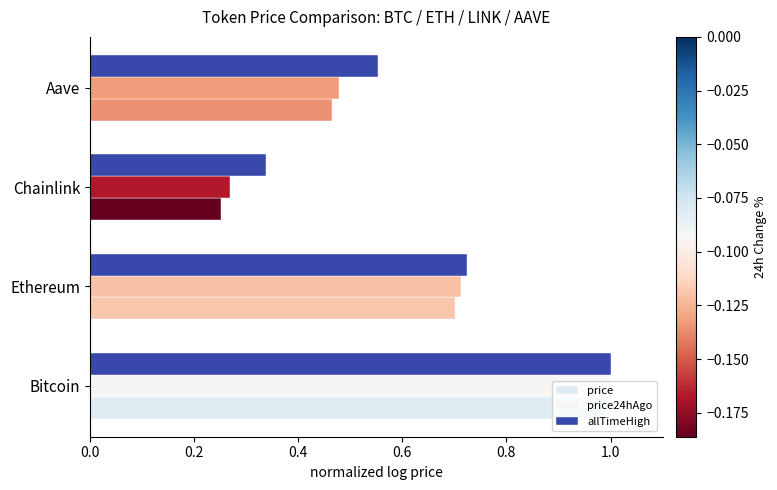

List the series in order of their peak value, lowest first.

price, price24hAgo, allTimeHigh